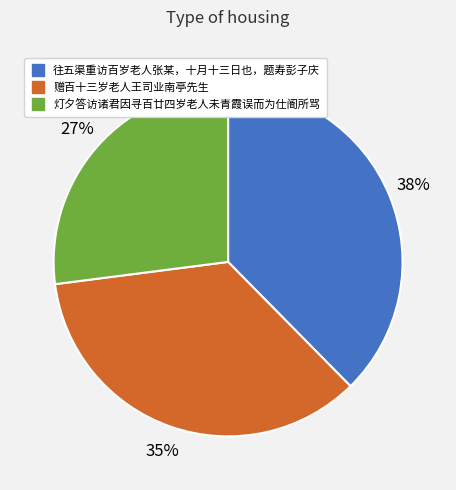

How many segments does this pie chart have?

3